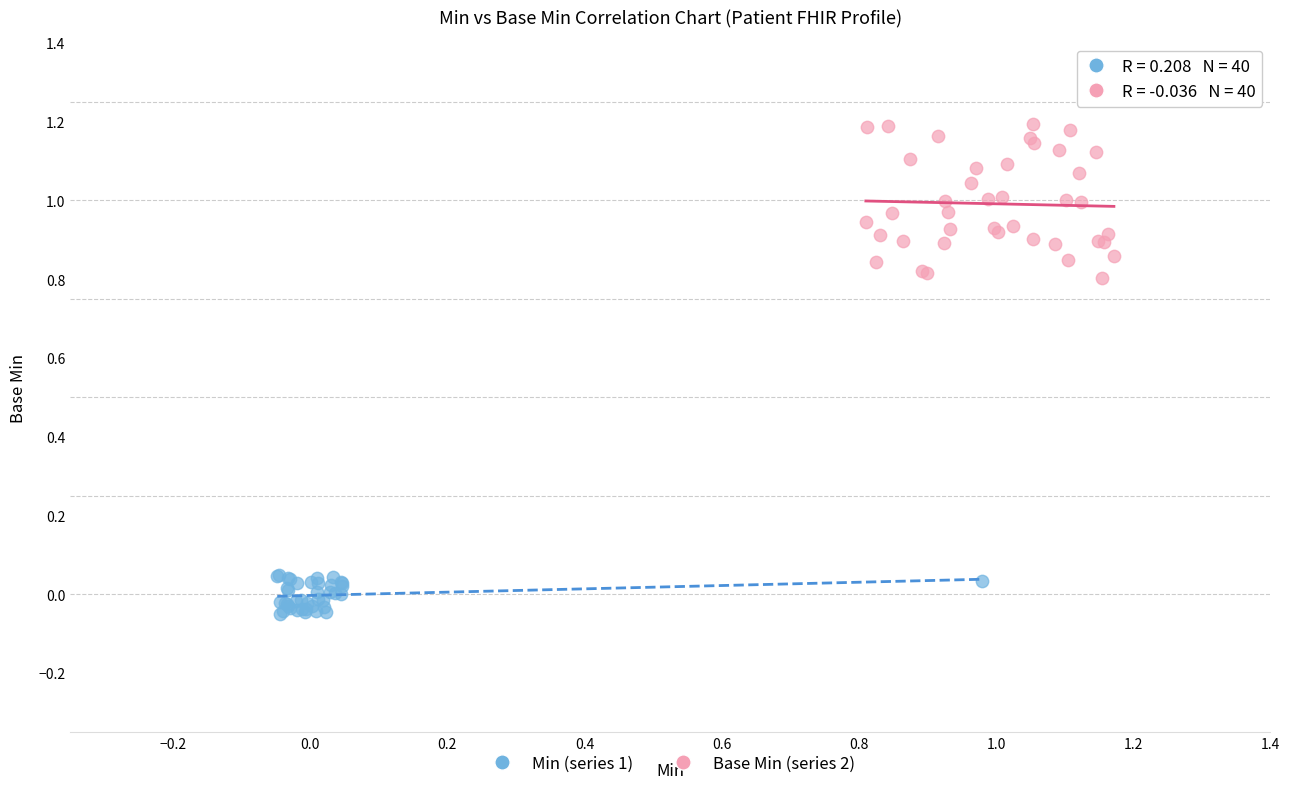

Which series reaches the minimum Y coordinate?

Min (series 1)